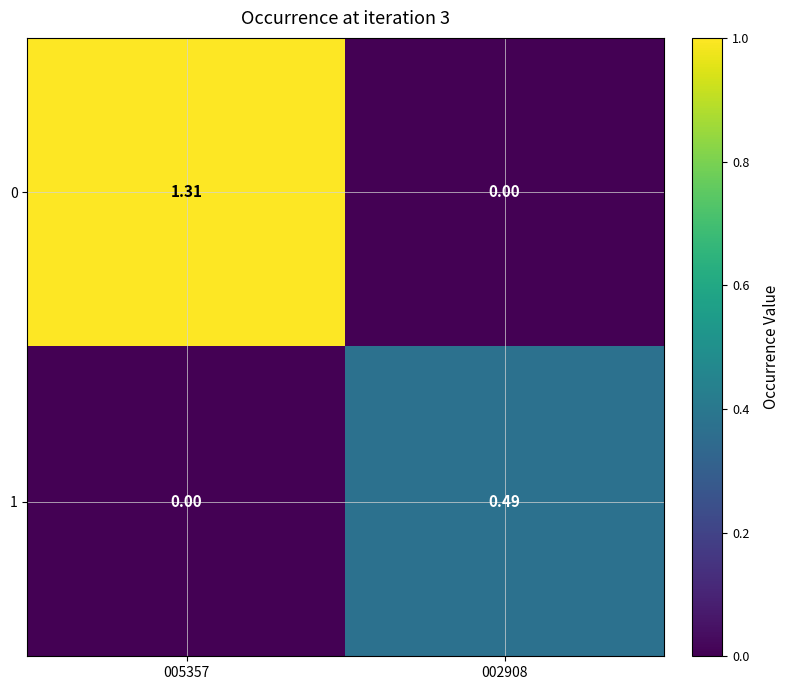

Reading left to right, transcribe all the data shown in this chart.

0: 005357=1.3	002908=0.0
1: 005357=0.0	002908=0.5